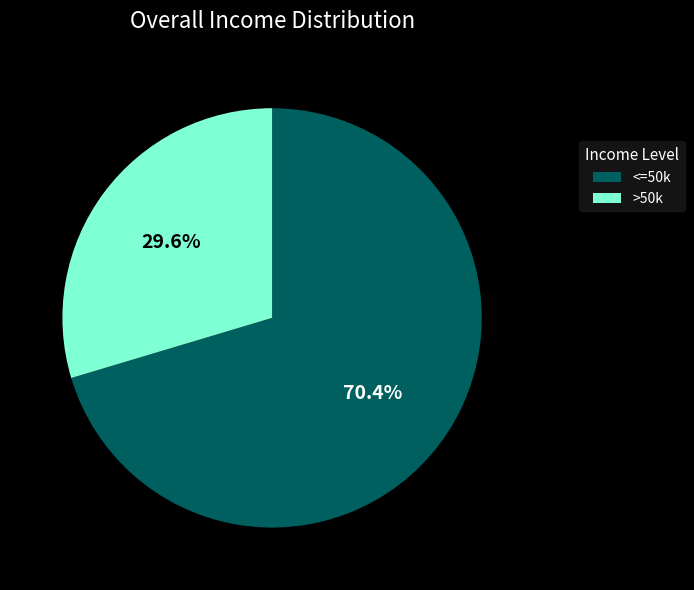

Does any single category account for the majority?

Yes